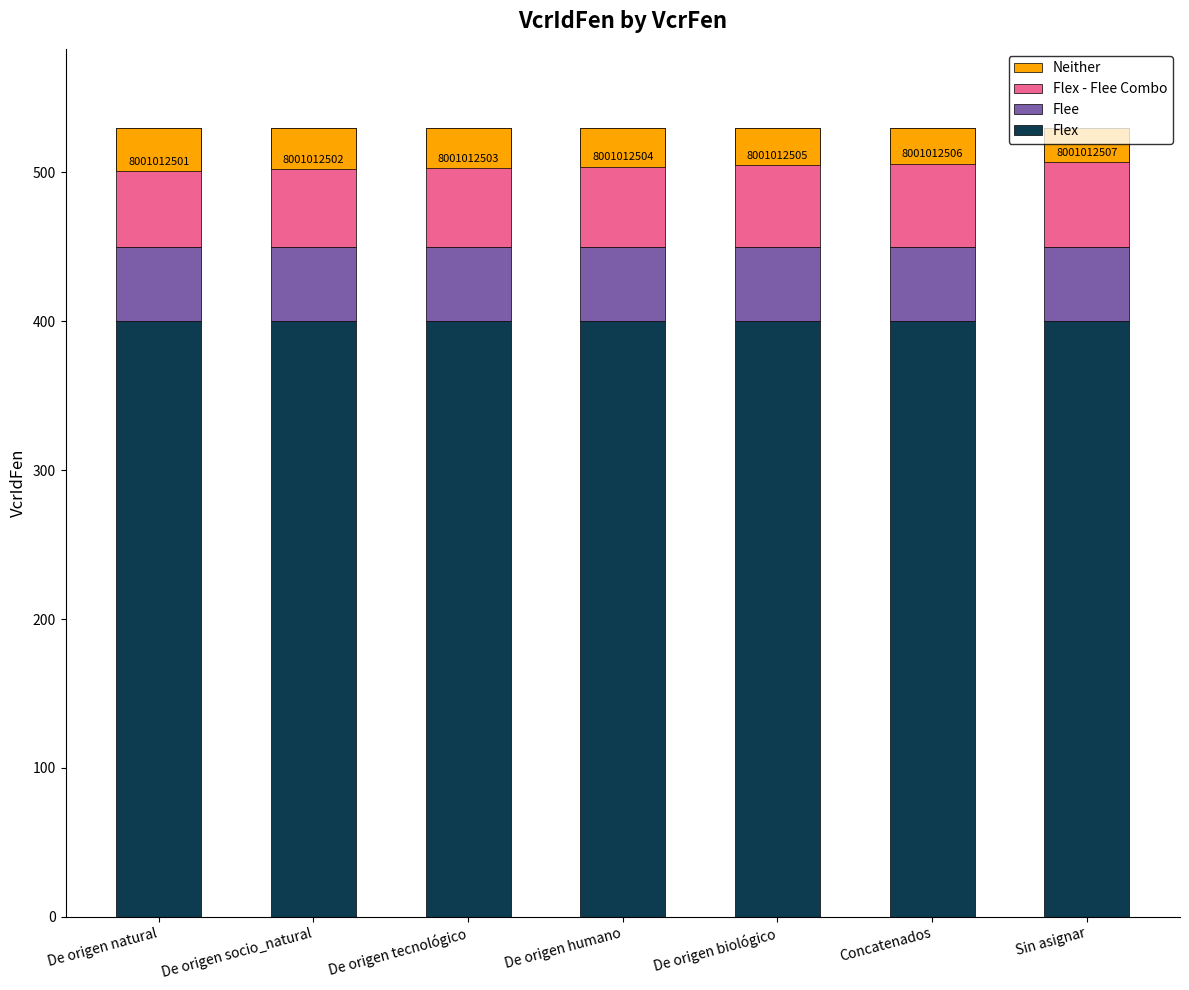

Between De origen socio_natural and Concatenados, which series saw the biggest shift?

Neither